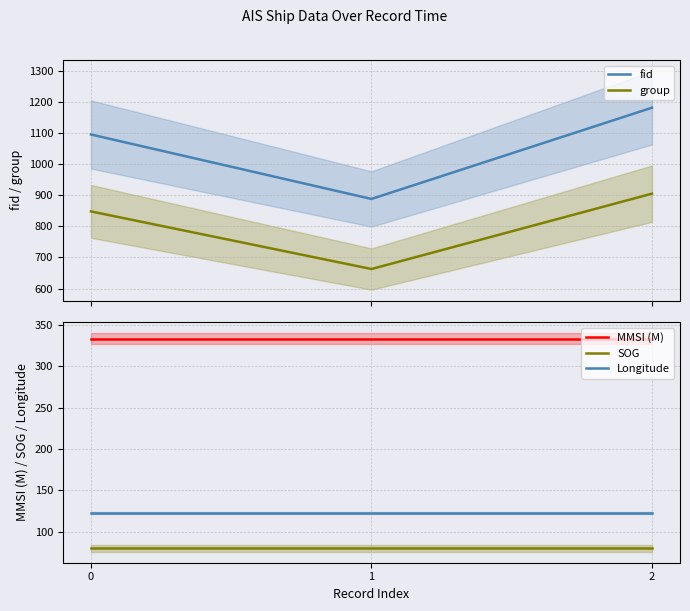

List the labels in order of Longitude value, smallest first.

0, 1, 2